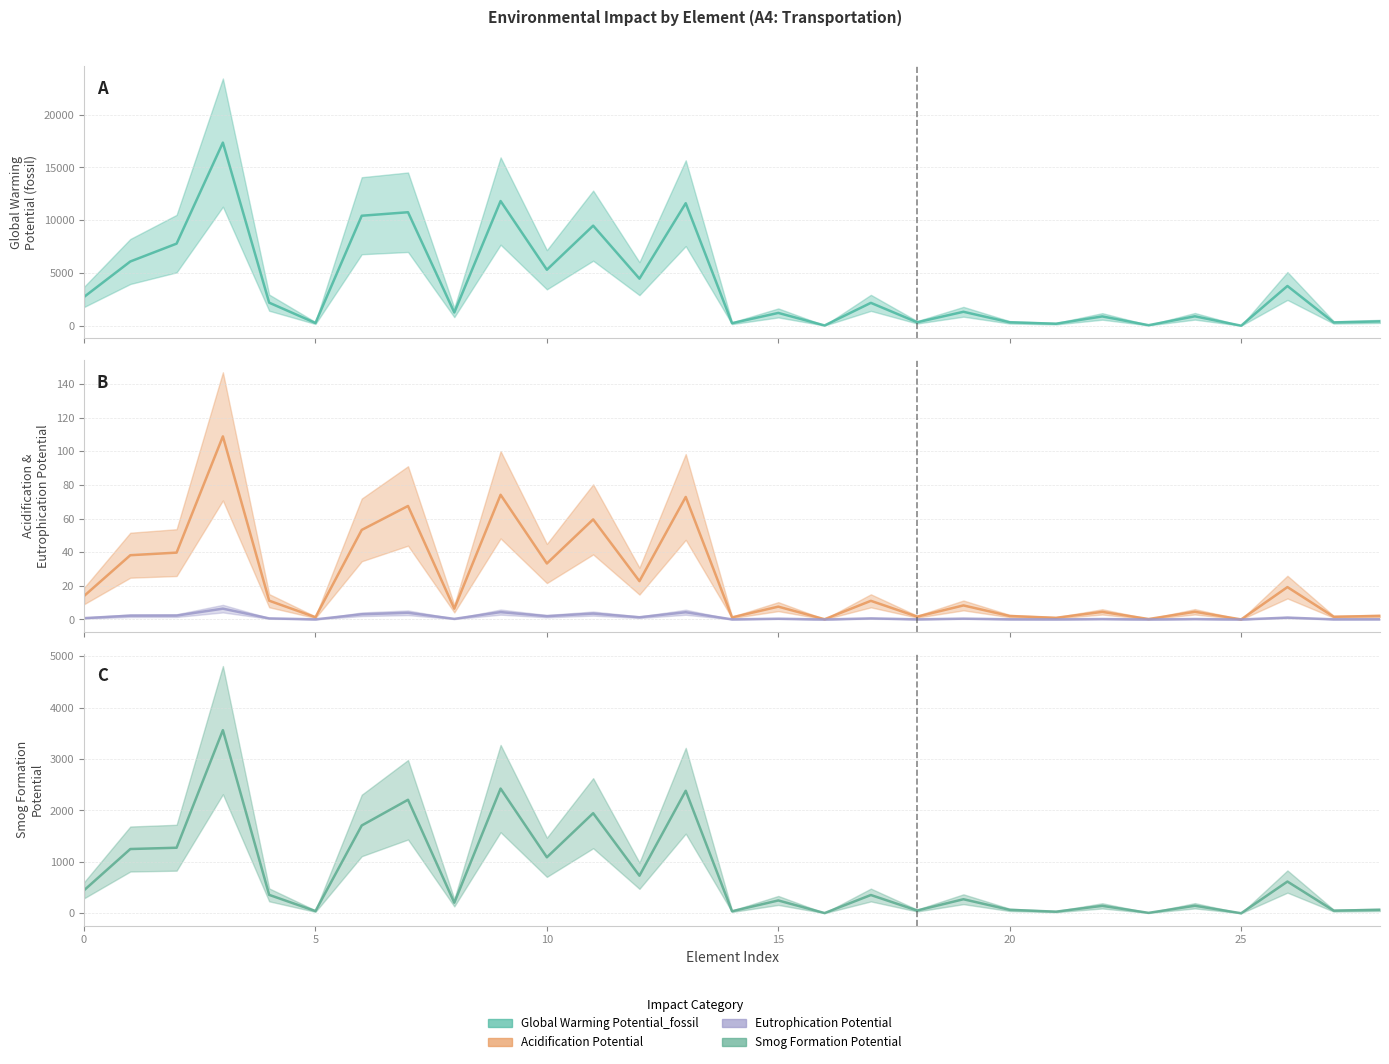

Reading left to right, list all the values displayed in this chart.

Global Warming Potential_fossil: 2731.3	6090.1	7781.5	17350.6	2188.5	264.1	10423.6	10755.6	1257.9	11815.6	5307.1	9483.9	4462.9	11609.7	244.9	1217.7	31.2	2171.1	331.6	1325.7	328.4	196.7	885.8	55.6	897.0	9.1	3769.4	317.0	415.0
Acidification Potential: 13.9	38.2	39.7	108.8	11.2	1.3	53.2	67.5	6.4	74.1	33.3	59.5	22.8	72.8	1.3	7.6	0.2	11.1	1.7	8.4	2.1	1.0	4.5	0.3	4.6	0.0	19.2	1.6	2.1
Eutrophication Potential: 0.8	2.3	2.3	6.4	0.7	0.1	3.1	4.0	0.4	4.4	2.0	3.5	1.3	4.3	0.1	0.5	0.0	0.6	0.1	0.5	0.1	0.1	0.3	0.0	0.3	0.0	1.1	0.1	0.1
Smog Formation Potential: 447.5	1249.8	1274.8	3560.8	358.5	43.3	1707.7	2207.3	206.1	2424.8	1089.1	1946.3	731.2	2382.6	40.1	249.9	5.1	355.7	54.3	273.6	67.4	32.2	145.1	9.1	147.0	1.5	617.5	51.9	68.0